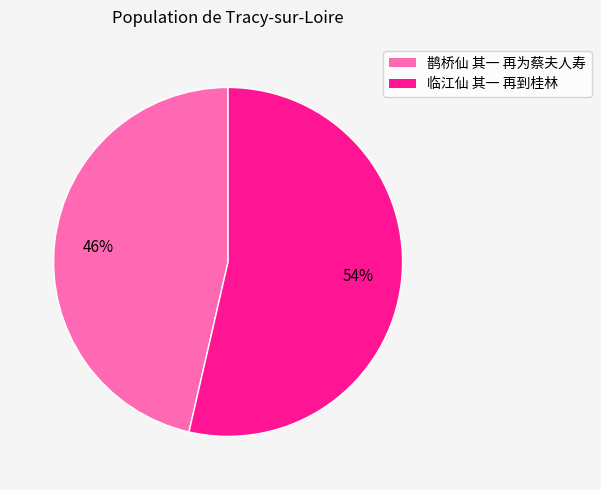

Approximately how many times larger is the value at 鹊桥仙 其一 再为蔡夫人寿 compared to 临江仙 其一 再到桂林?

0.9